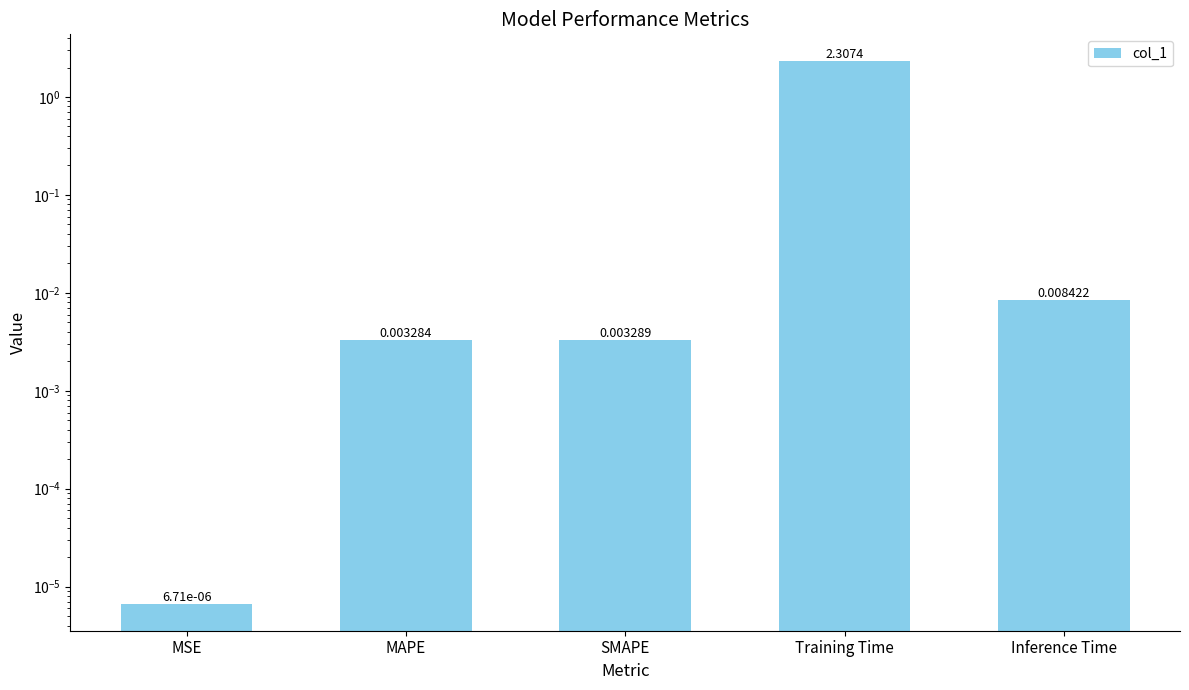

List the labels in order of value, largest first.

Training Time, Inference Time, SMAPE, MAPE, MSE